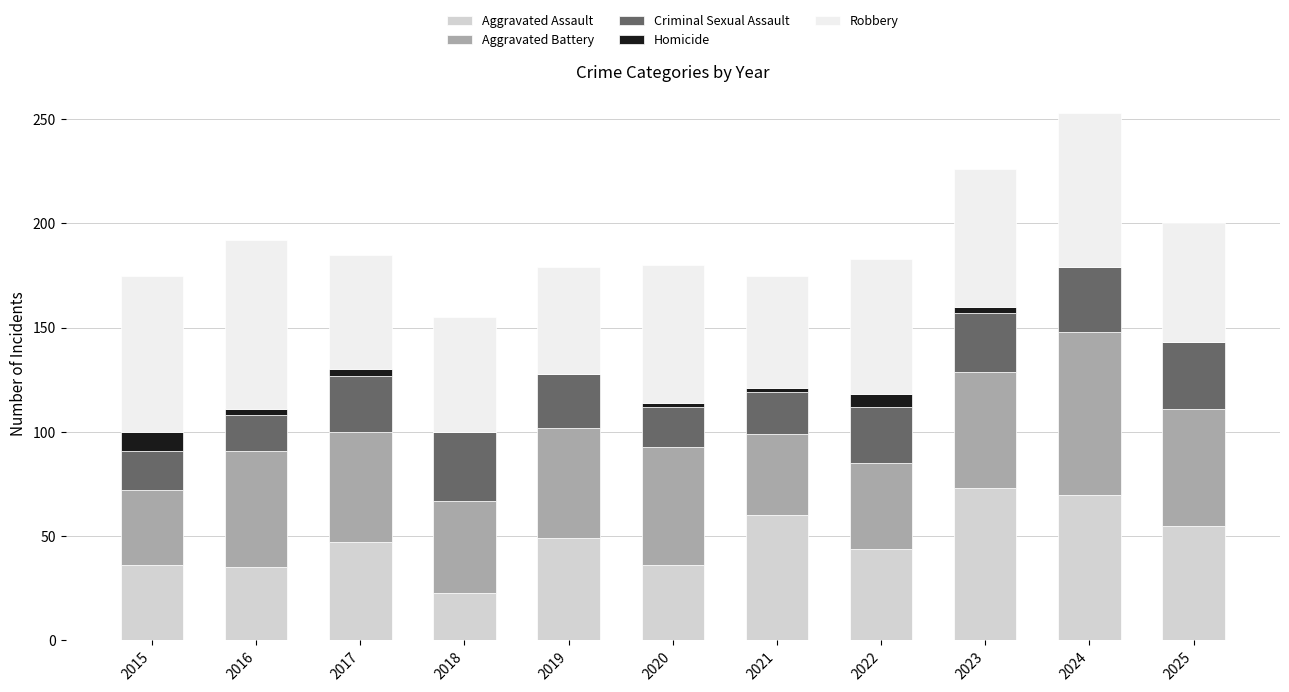

What is the total value across all series at 2021?

175